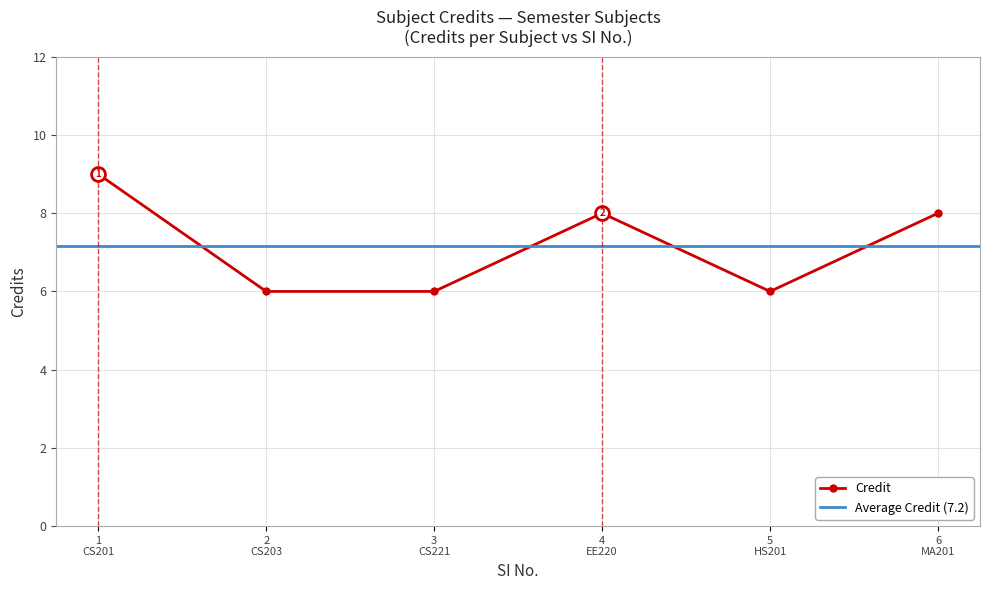

What is the average value?

7